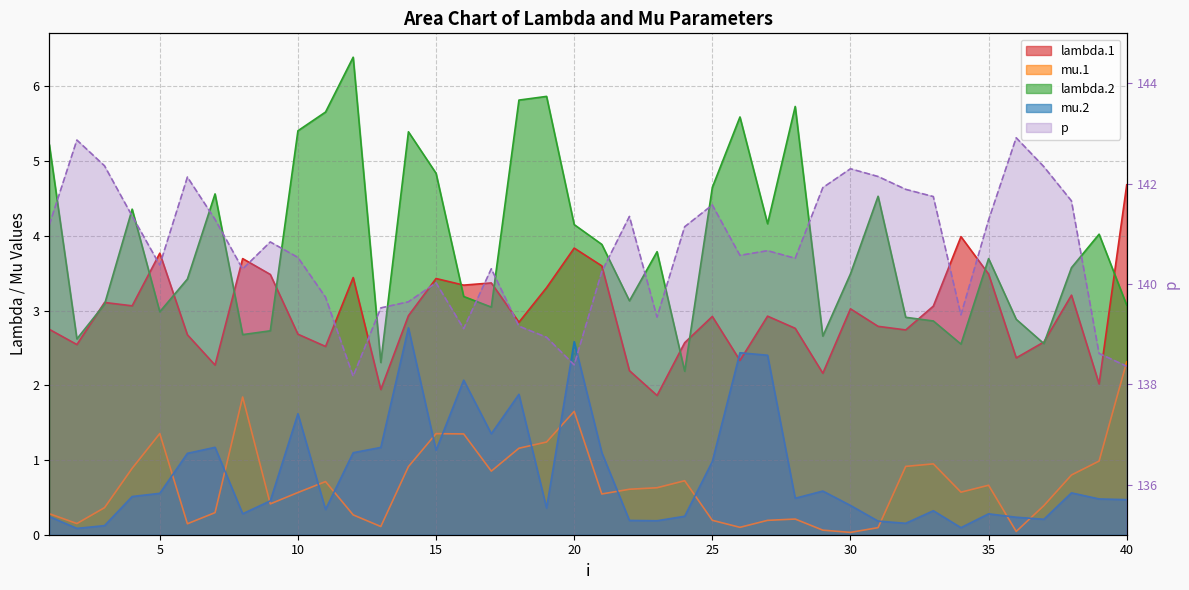

The mu.2 series shows 0.6 at 38. True or false?

True